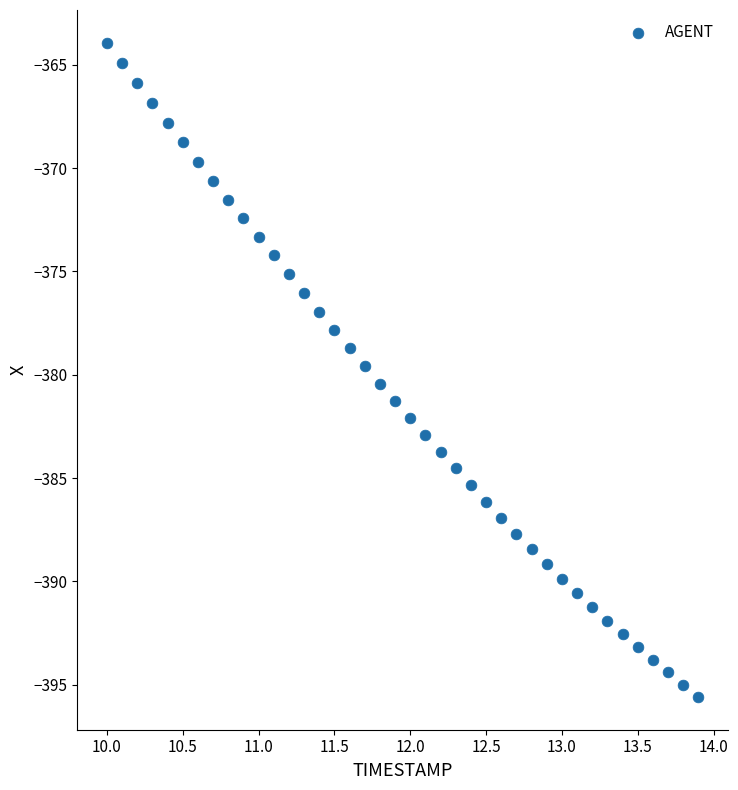

What is the range of X values (max minus min)?

3.9